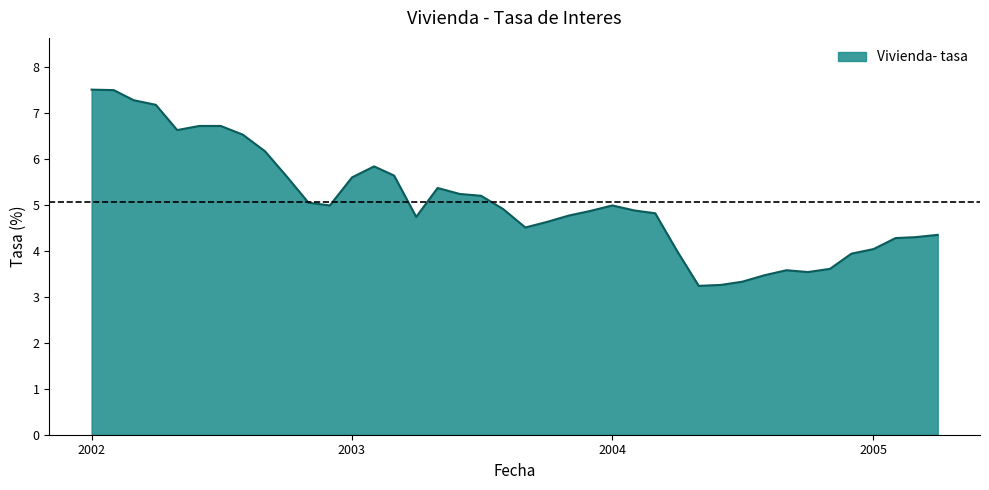

What is the difference between the maximum and minimum values?

4.3